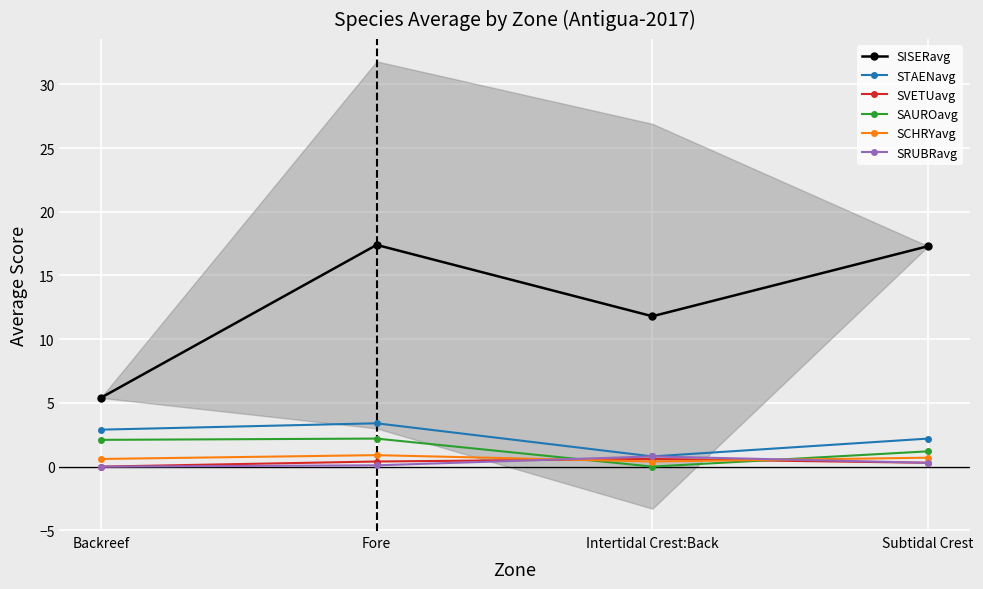

What is the label of the 3rd point from the left?

Intertidal Crest:Back